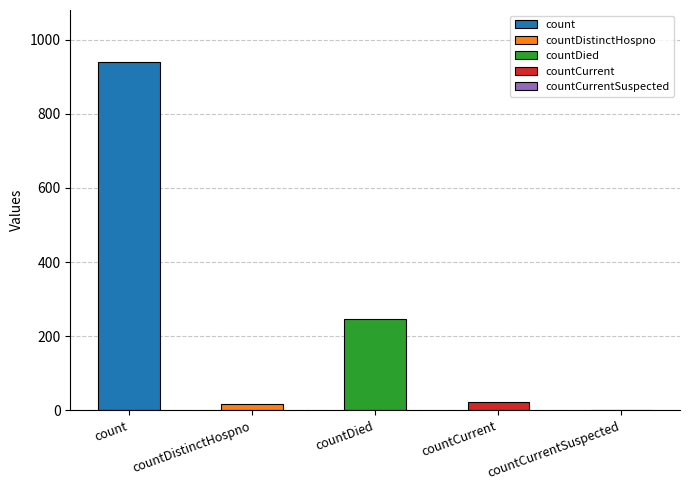

Reading left to right, extract all data points from this chart.

939	16	246	22	0